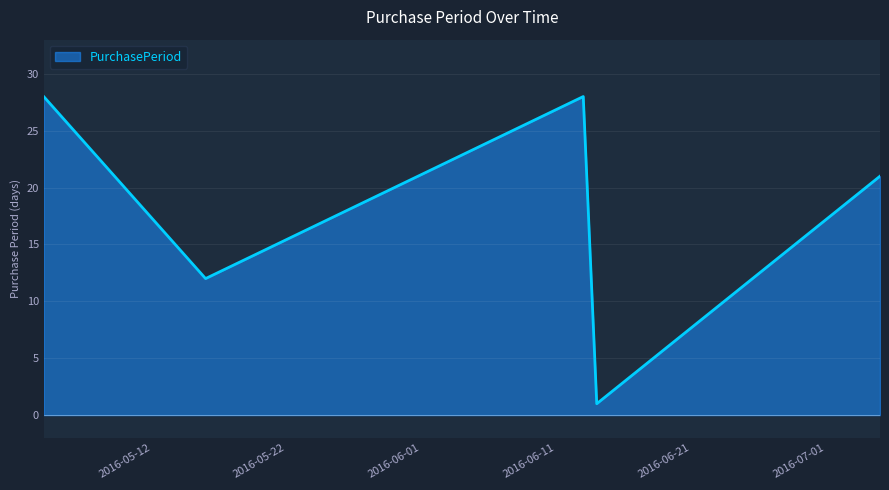

True or false: there are more than 0 points higher than both neighbors.

True